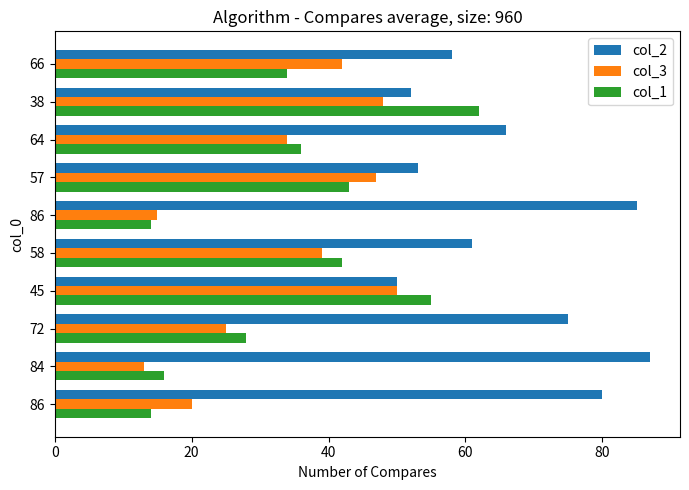

What are all the series names shown in the legend?

col_2, col_3, col_1